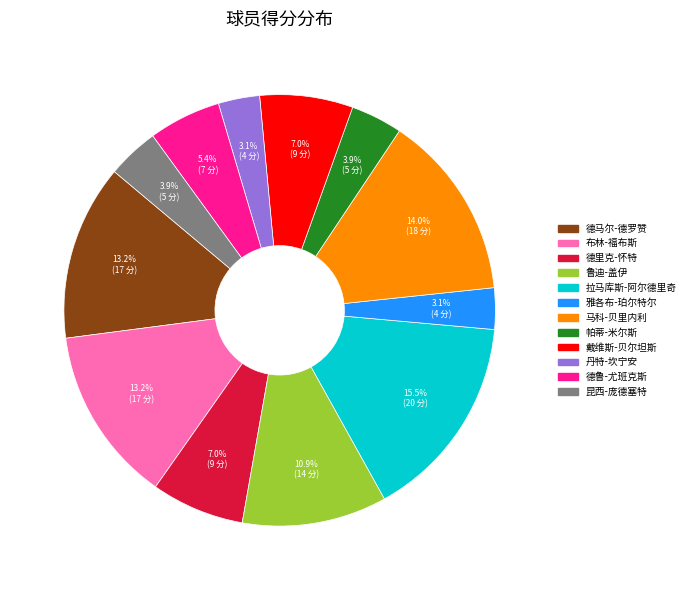

Does 布林-福布斯 account for over 50% of the chart?

No